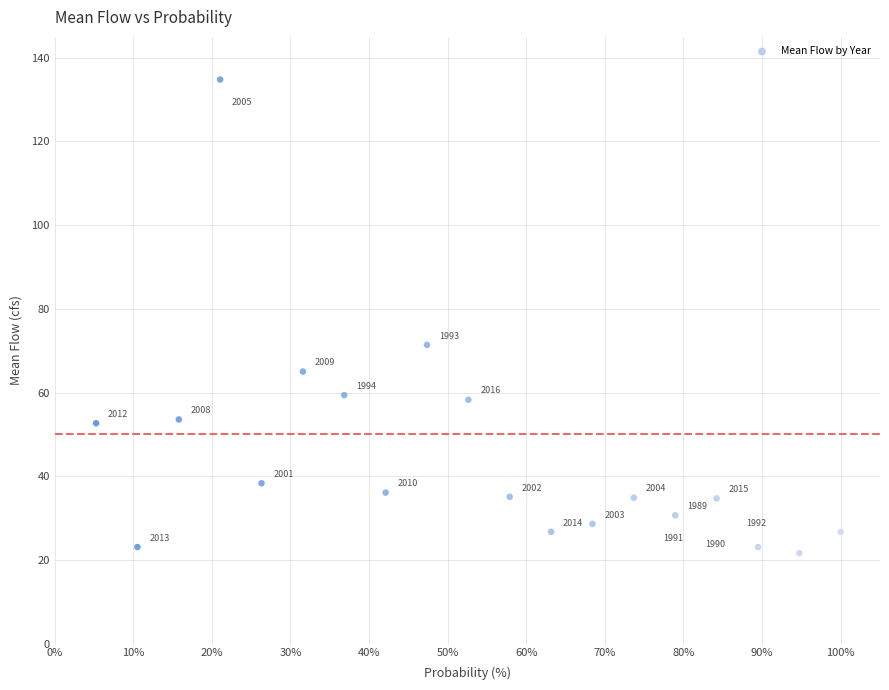

What is the range of Y values (max minus min)?

113.2